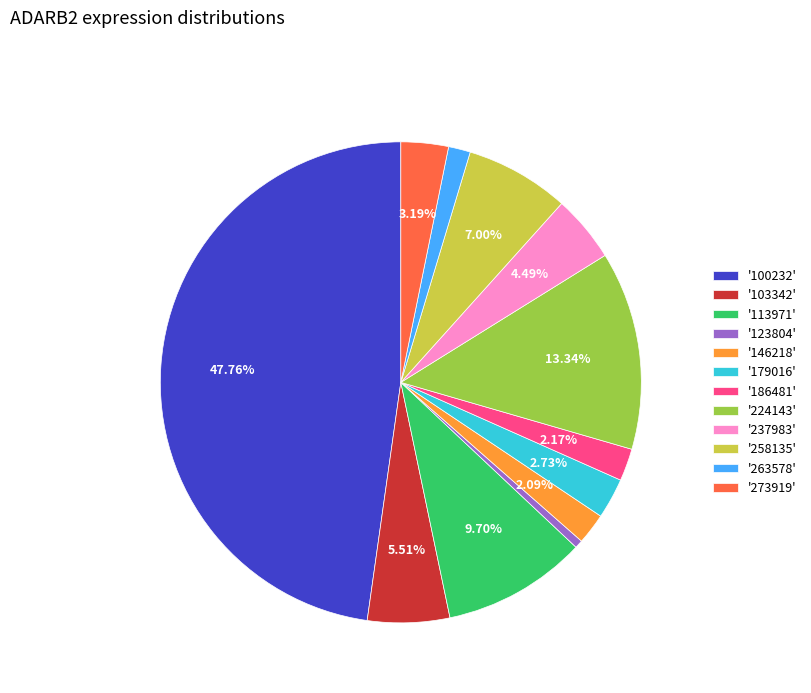

Combined, do '123804' and '186481' account for over 50%?

No